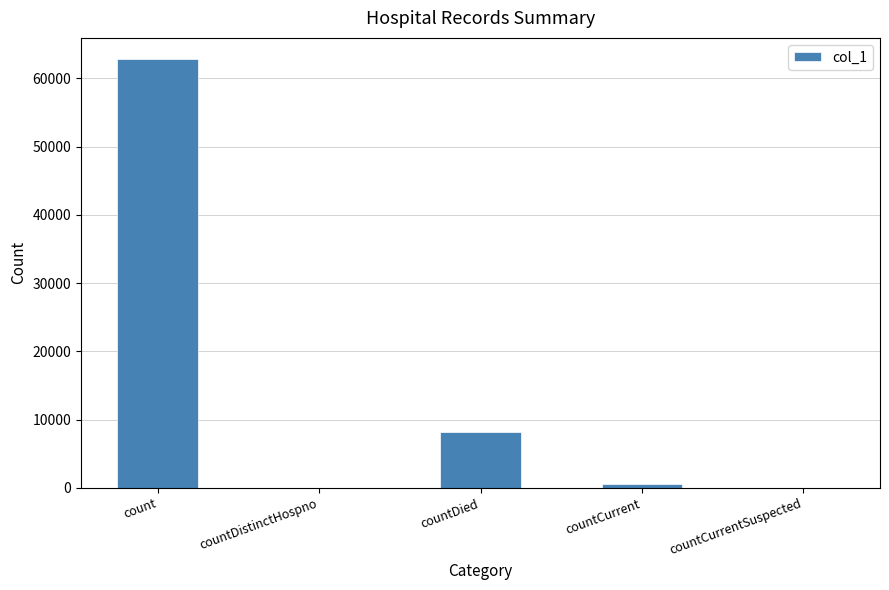

Which label corresponds to the largest value in the chart?

count